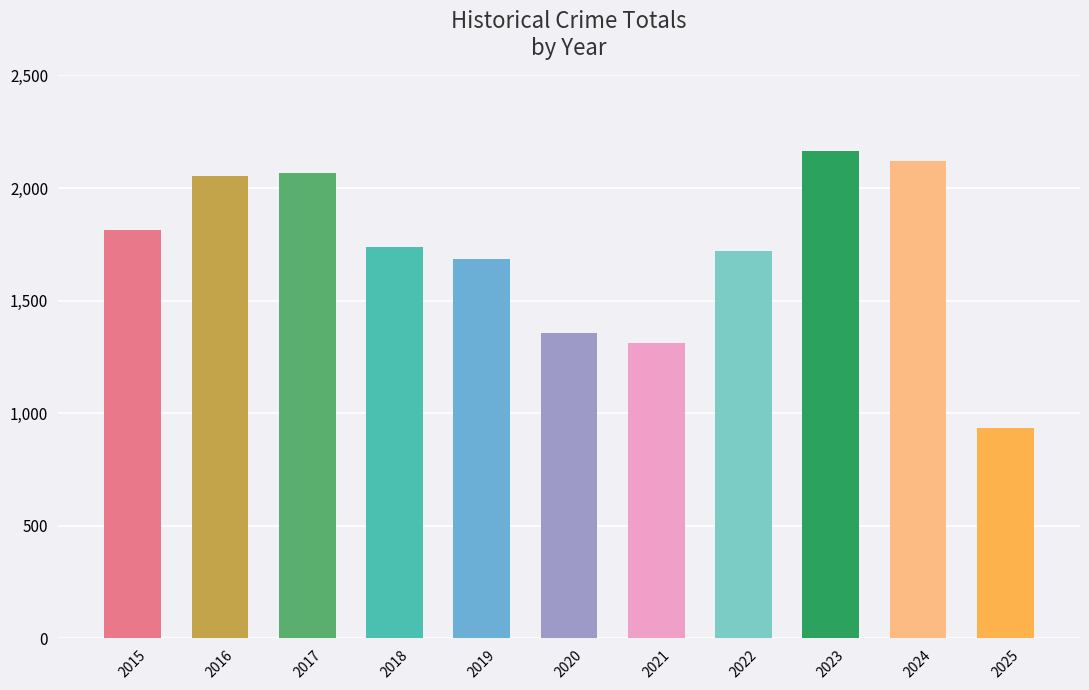

The value at 2019 is 1687. True or false?

True